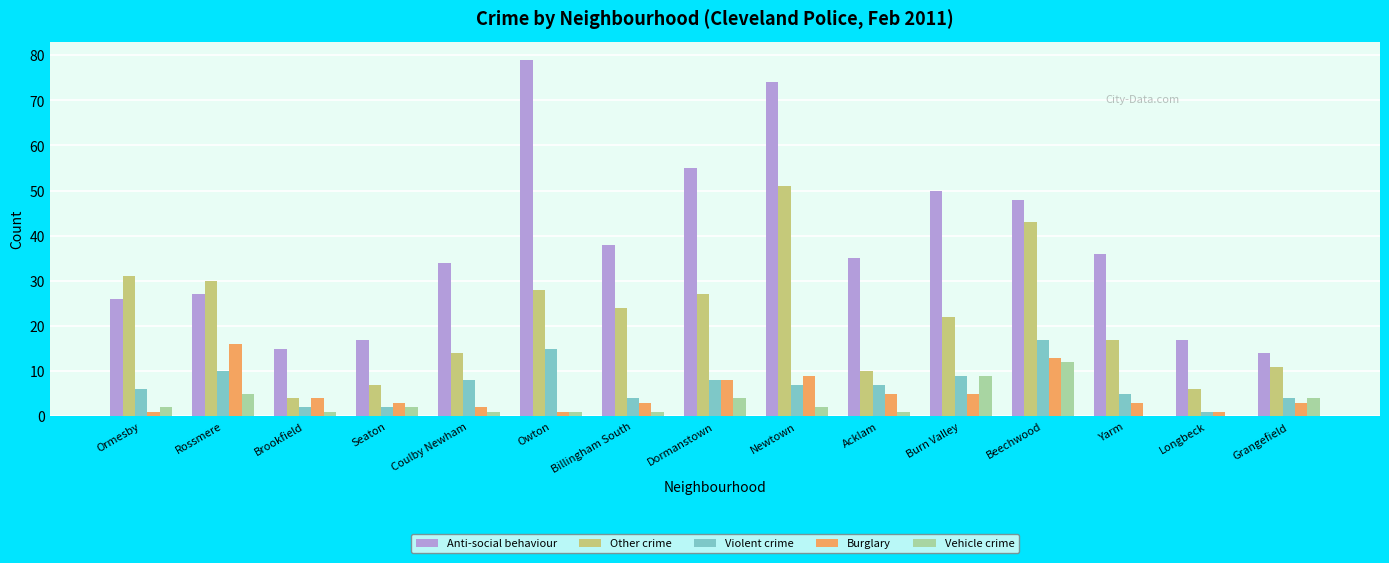

Which series has the largest total across all categories?

Anti-social behaviour